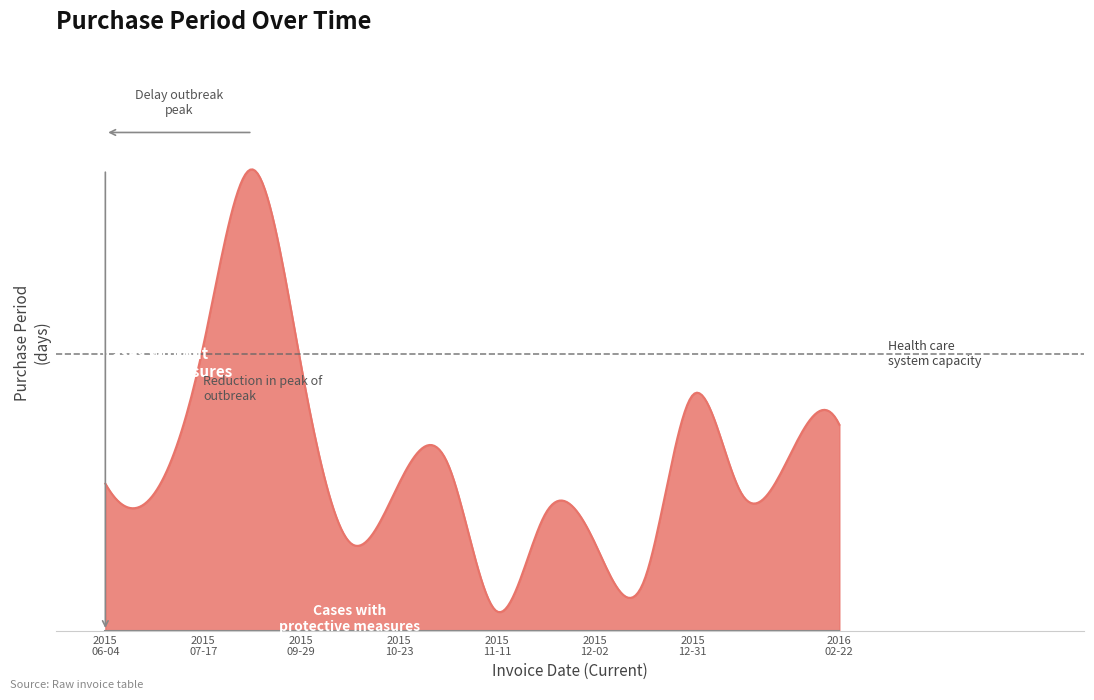

Reading left to right, list all the values displayed in this chart.

2015-06-04=15	2015-06-18=14	2015-07-17=29	2015-09-02=47	2015-09-29=27	2015-10-08=9	2015-10-23=15	2015-11-09=17	2015-11-11=2	2015-11-23=12	2015-12-02=9	2015-12-07=5	2015-12-31=24	2016-01-14=14	2016-02-01=18	2016-02-22=21